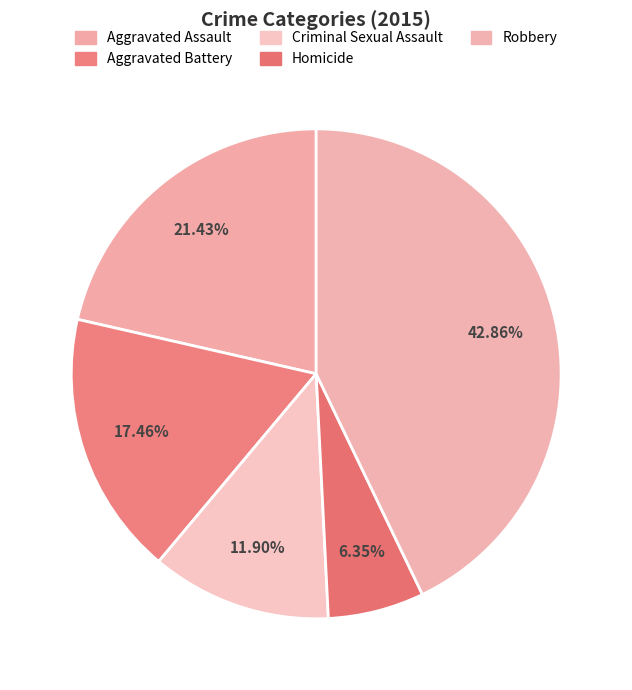

What percentage do Robbery and Homicide together represent?

49.2%